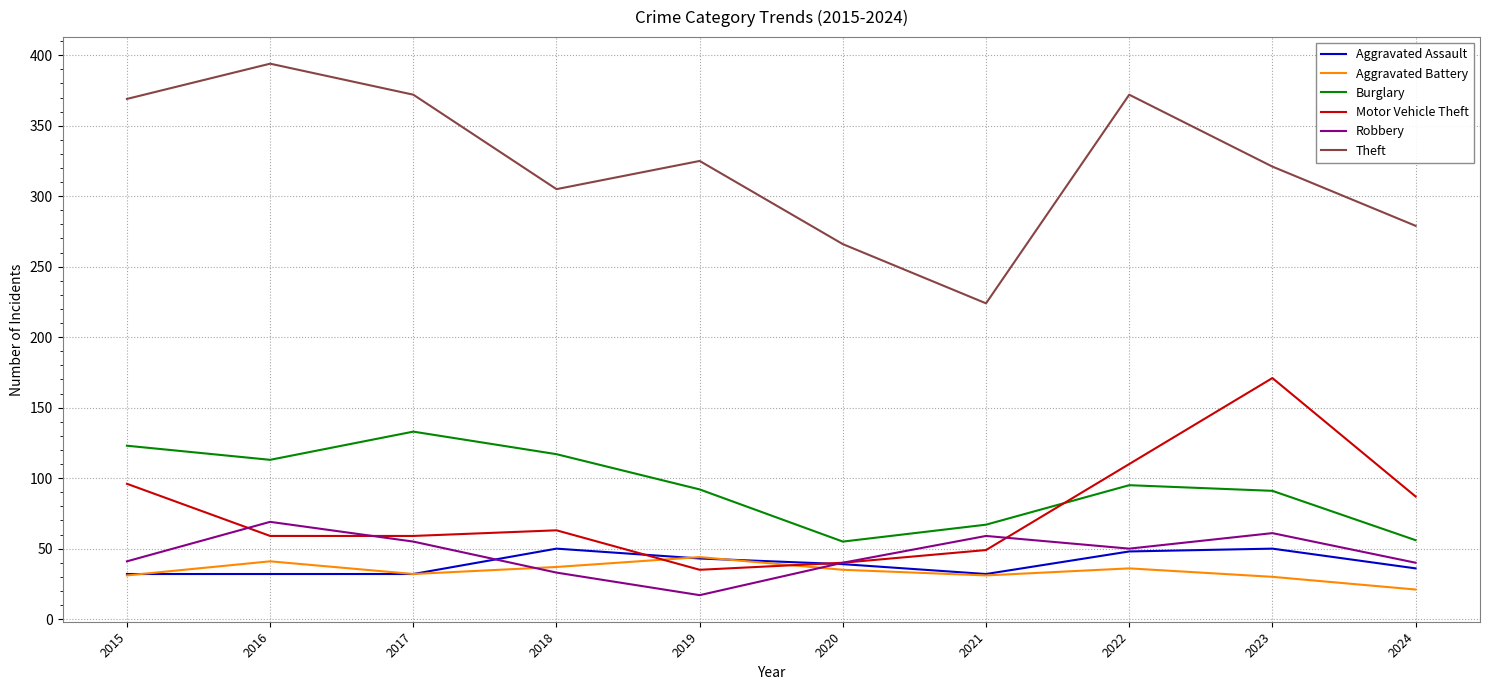

Which series has the largest range (max minus min)?

Theft